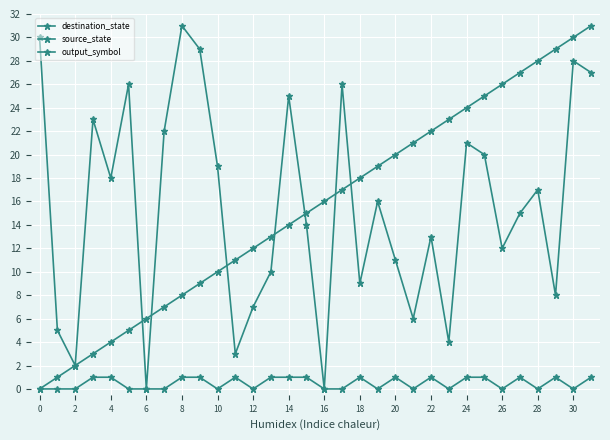

Which label corresponds to the smallest value in the chart?

6